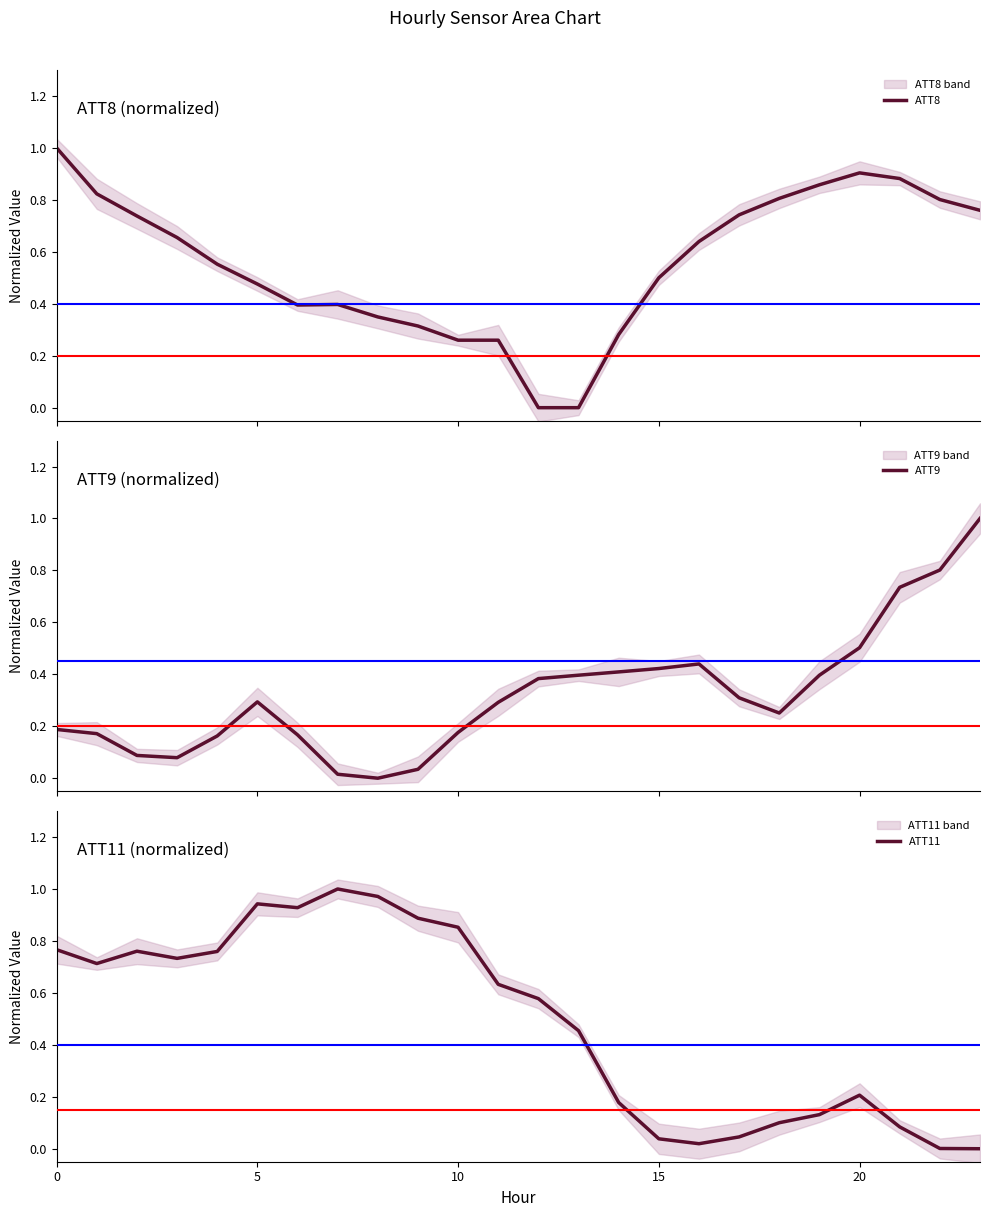

True or false: ATT8 has more than 0 interior local peaks.

True